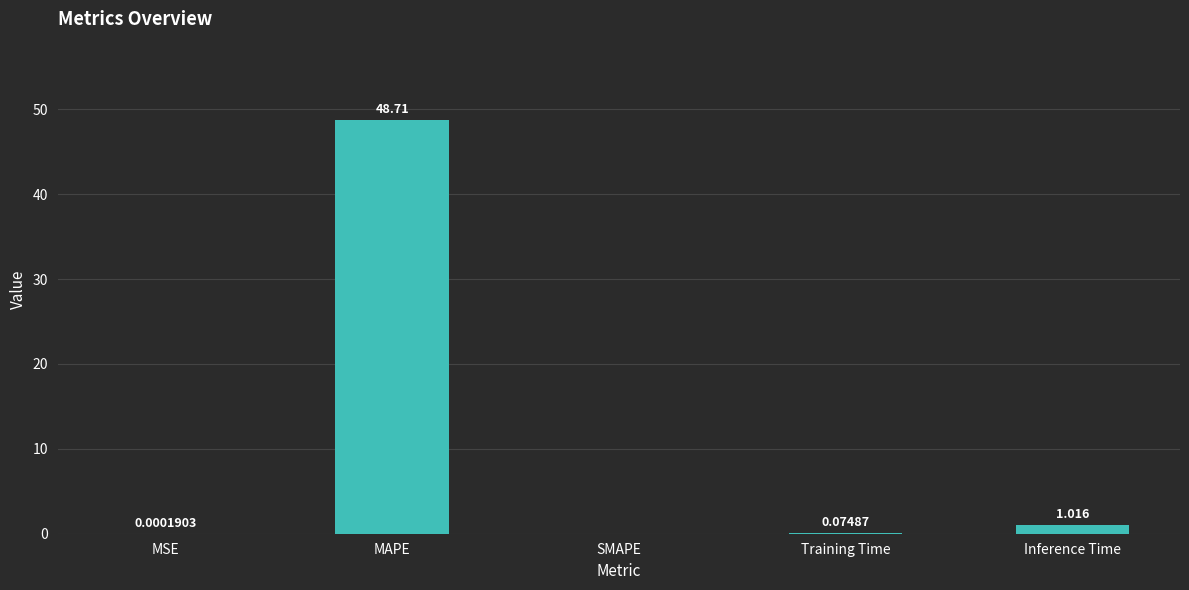

What is the average value?

10.0